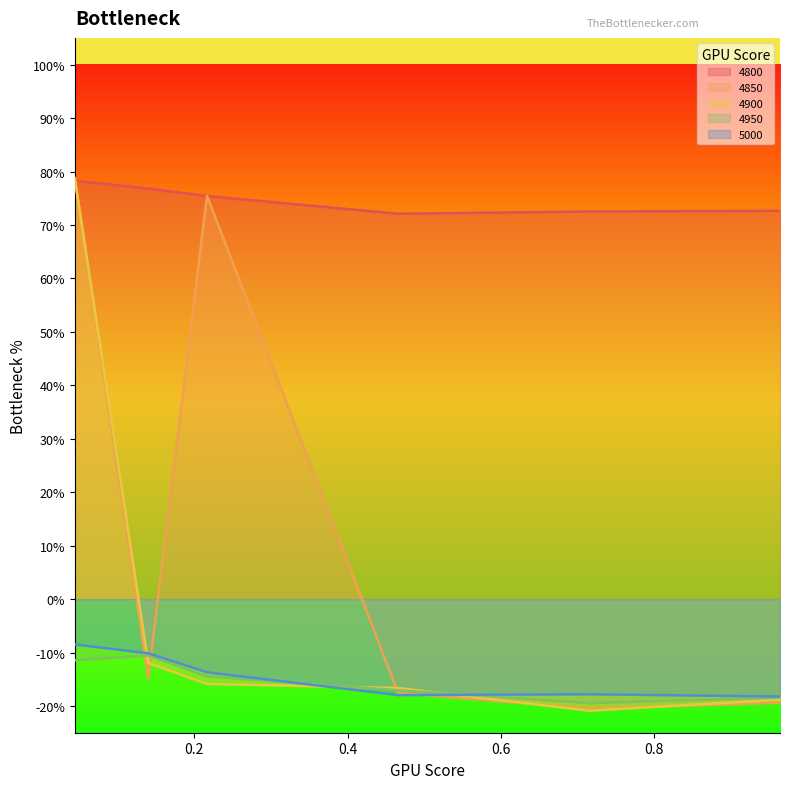

What is the label of the 3rd point from the left?

0.2164383561643836